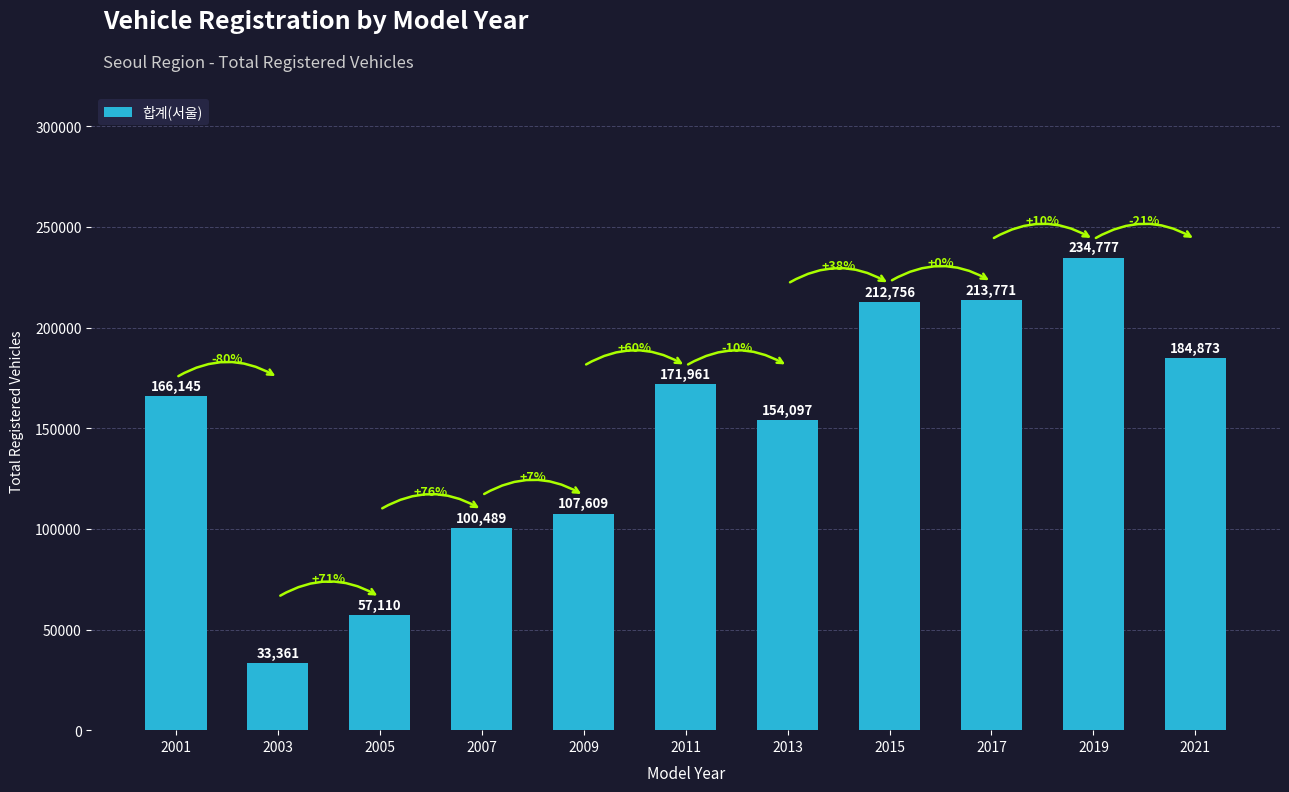

List the labels in order of value, smallest first.

2003, 2005, 2007, 2009, 2013, 2001, 2011, 2021, 2015, 2017, 2019